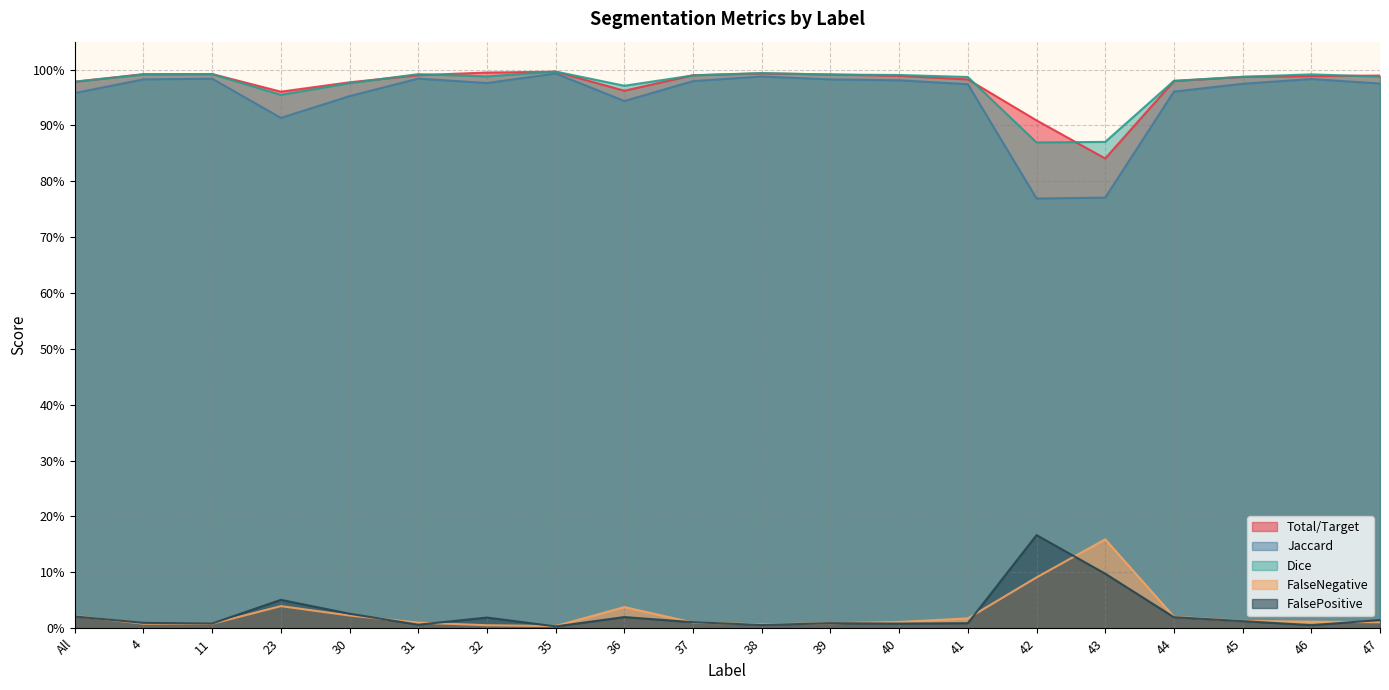

Reading right to left, extract all data points from this chart.

Total/Target: 47=1.0	46=1.0	45=1.0	44=1.0	43=0.8	42=0.9	41=1.0	40=1.0	39=1.0	38=1.0	37=1.0	36=1.0	35=1.0	32=1.0	31=1.0	30=1.0	23=1.0	11=1.0	4=1.0	All=1.0
Jaccard: 47=1.0	46=1.0	45=1.0	44=1.0	43=0.8	42=0.8	41=1.0	40=1.0	39=1.0	38=1.0	37=1.0	36=0.9	35=1.0	32=1.0	31=1.0	30=1.0	23=0.9	11=1.0	4=1.0	All=1.0
Dice: 47=1.0	46=1.0	45=1.0	44=1.0	43=0.9	42=0.9	41=1.0	40=1.0	39=1.0	38=1.0	37=1.0	36=1.0	35=1.0	32=1.0	31=1.0	30=1.0	23=1.0	11=1.0	4=1.0	All=1.0
FalseNegative: 47=0.0	46=0.0	45=0.0	44=0.0	43=0.2	42=0.1	41=0.0	40=0.0	39=0.0	38=0.0	37=0.0	36=0.0	35=0.0	32=0.0	31=0.0	30=0.0	23=0.0	11=0.0	4=0.0	All=0.0
FalsePositive: 47=0.0	46=0.0	45=0.0	44=0.0	43=0.1	42=0.2	41=0.0	40=0.0	39=0.0	38=0.0	37=0.0	36=0.0	35=0.0	32=0.0	31=0.0	30=0.0	23=0.1	11=0.0	4=0.0	All=0.0